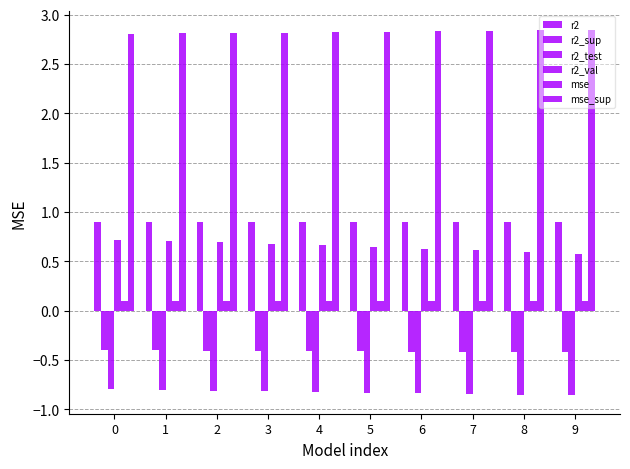

At how many categories does at least one series exceed 1?

10